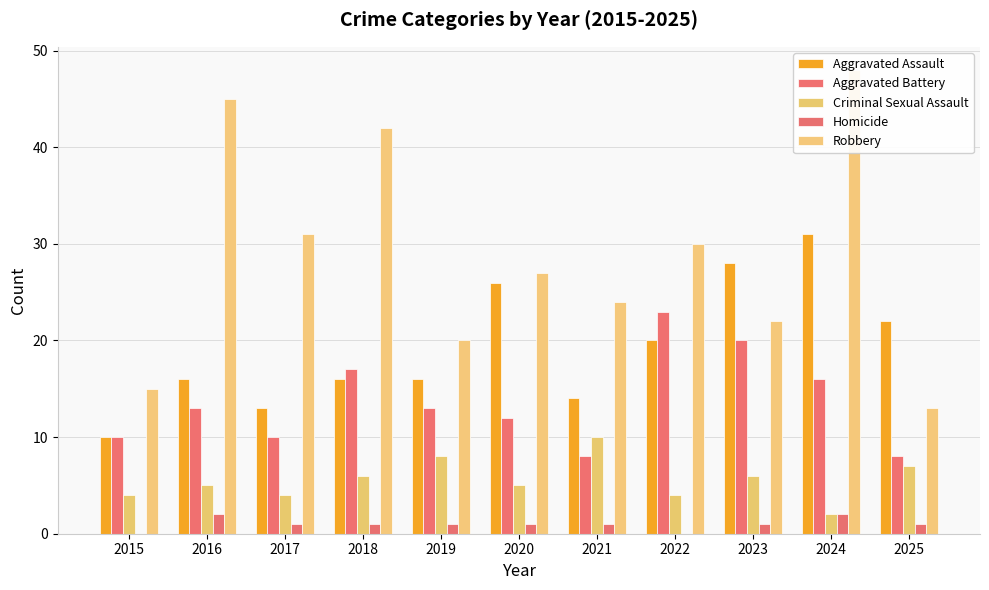

Which has a higher value, 2021 or 2024?

2024